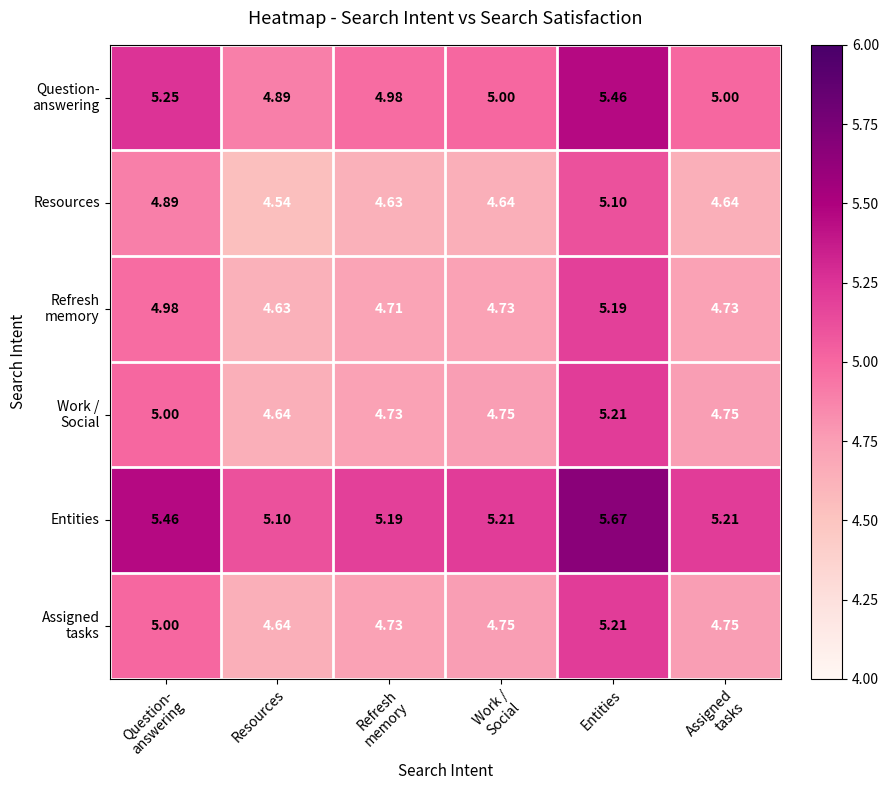

At which label does Resources reach its peak?

Entities